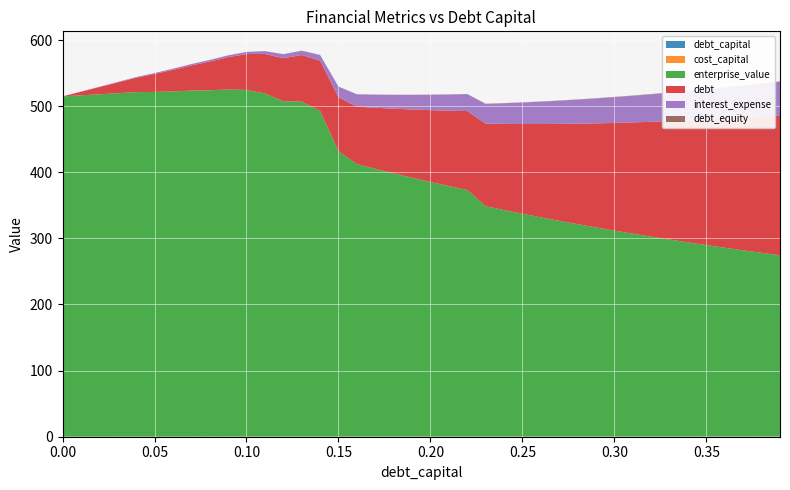

Reading right to left, list all the values displayed in this chart.

debt_capital: 0.39=0.4	0.38=0.4	0.37=0.4	0.36=0.4	0.35=0.3	0.34=0.3	0.33=0.3	0.32=0.3	0.31=0.3	0.3=0.3	0.29=0.3	0.28=0.3	0.27=0.3	0.26=0.3	0.25=0.2	0.24=0.2	0.23=0.2	0.22=0.2	0.21=0.2	0.2=0.2	0.19=0.2	0.18=0.2	0.17=0.2	0.16=0.2	0.15=0.1	0.14=0.1	0.13=0.1	0.12=0.1	0.11=0.1	0.1=0.1	0.09=0.1	0.08=0.1	0.07=0.1	0.06=0.1	0.05=0.1	0.04=0.0	0.03=0.0	0.02=0.0	0.01=0.0	0.0=0.0
cost_capital: 0.39=0.2	0.38=0.2	0.37=0.2	0.36=0.2	0.35=0.2	0.34=0.2	0.33=0.2	0.32=0.2	0.31=0.2	0.3=0.2	0.29=0.2	0.28=0.2	0.27=0.2	0.26=0.2	0.25=0.2	0.24=0.2	0.23=0.2	0.22=0.1	0.21=0.1	0.2=0.1	0.19=0.1	0.18=0.1	0.17=0.1	0.16=0.1	0.15=0.1	0.14=0.1	0.13=0.1	0.12=0.1	0.11=0.1	0.1=0.1	0.09=0.1	0.08=0.1	0.07=0.1	0.06=0.1	0.05=0.1	0.04=0.1	0.03=0.1	0.02=0.1	0.01=0.1	0.0=0.1
enterprise_value: 0.39=273.8	0.38=277.6	0.37=281.4	0.36=285.3	0.35=289.3	0.34=293.4	0.33=297.7	0.32=302.1	0.31=306.6	0.3=311.3	0.29=316.1	0.28=321.0	0.27=326.1	0.26=331.4	0.25=336.8	0.24=342.5	0.23=348.3	0.22=372.8	0.21=378.8	0.2=385.0	0.19=391.4	0.18=398.1	0.17=405.0	0.16=412.1	0.15=431.7	0.14=492.5	0.13=506.5	0.12=507.1	0.11=519.1	0.1=524.3	0.09=525.0	0.08=523.8	0.07=523.4	0.06=522.1	0.05=521.3	0.04=521.1	0.03=519.4	0.02=517.8	0.01=516.2	0.0=514.7
debt: 0.39=211.8	0.38=206.3	0.37=200.9	0.36=195.5	0.35=190.1	0.34=184.6	0.33=179.2	0.32=173.8	0.31=168.3	0.3=162.9	0.29=157.5	0.28=152.0	0.27=146.6	0.26=141.2	0.25=135.8	0.24=130.3	0.23=124.9	0.22=119.5	0.21=114.0	0.2=108.6	0.19=103.2	0.18=97.7	0.17=92.3	0.16=86.9	0.15=81.5	0.14=76.0	0.13=70.6	0.12=65.2	0.11=59.7	0.1=54.3	0.09=48.9	0.08=43.4	0.07=38.0	0.06=32.6	0.05=27.1	0.04=21.7	0.03=16.3	0.02=10.9	0.01=5.4	0.0=0.0
interest_expense: 0.39=50.6	0.38=49.3	0.37=48.0	0.36=46.7	0.35=45.4	0.34=44.1	0.33=42.8	0.32=41.5	0.31=40.2	0.3=38.9	0.29=37.6	0.28=36.3	0.27=35.0	0.26=33.7	0.25=32.4	0.24=31.1	0.23=29.8	0.22=25.5	0.21=24.4	0.2=23.2	0.19=22.1	0.18=20.9	0.17=19.7	0.16=18.6	0.15=16.0	0.14=8.6	0.13=6.5	0.12=6.0	0.11=4.2	0.1=3.2	0.09=2.7	0.08=2.4	0.07=2.0	0.06=1.7	0.05=1.4	0.04=1.0	0.03=0.7	0.02=0.5	0.01=0.2	0.0=0.0
debt_equity: 0.39=0.6	0.38=0.6	0.37=0.6	0.36=0.6	0.35=0.5	0.34=0.5	0.33=0.5	0.32=0.5	0.31=0.4	0.3=0.4	0.29=0.4	0.28=0.4	0.27=0.4	0.26=0.4	0.25=0.3	0.24=0.3	0.23=0.3	0.22=0.3	0.21=0.3	0.2=0.2	0.19=0.2	0.18=0.2	0.17=0.2	0.16=0.2	0.15=0.2	0.14=0.2	0.13=0.1	0.12=0.1	0.11=0.1	0.1=0.1	0.09=0.1	0.08=0.1	0.07=0.1	0.06=0.1	0.05=0.1	0.04=0.0	0.03=0.0	0.02=0.0	0.01=0.0	0.0=0.0